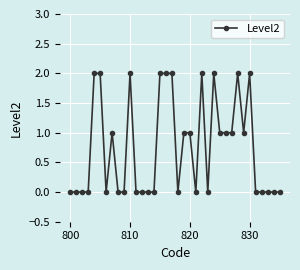

What is the value of the 29th point from the left?

2